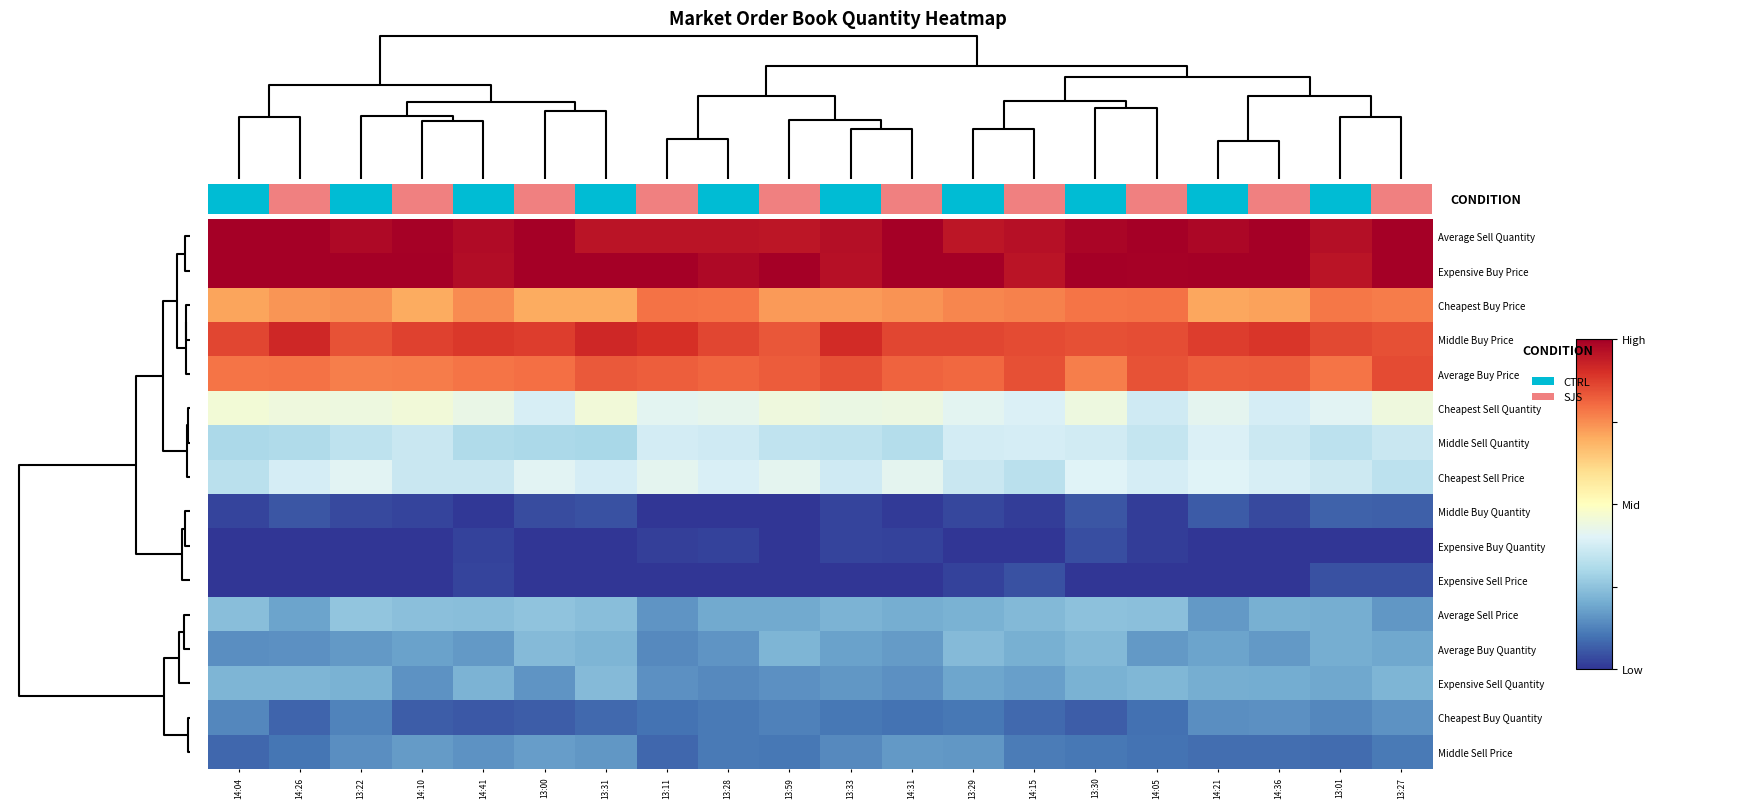

At how many categories does at least one series exceed 0?

20